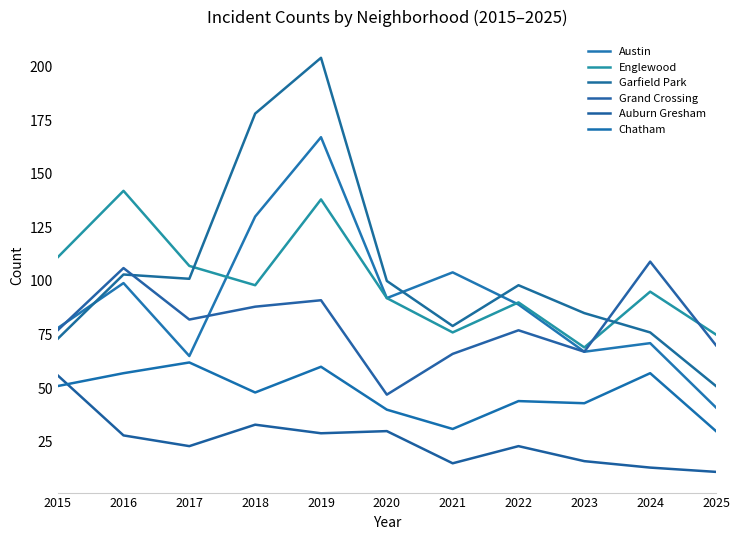

True or false: Austin and Auburn Gresham cross at least once.

False